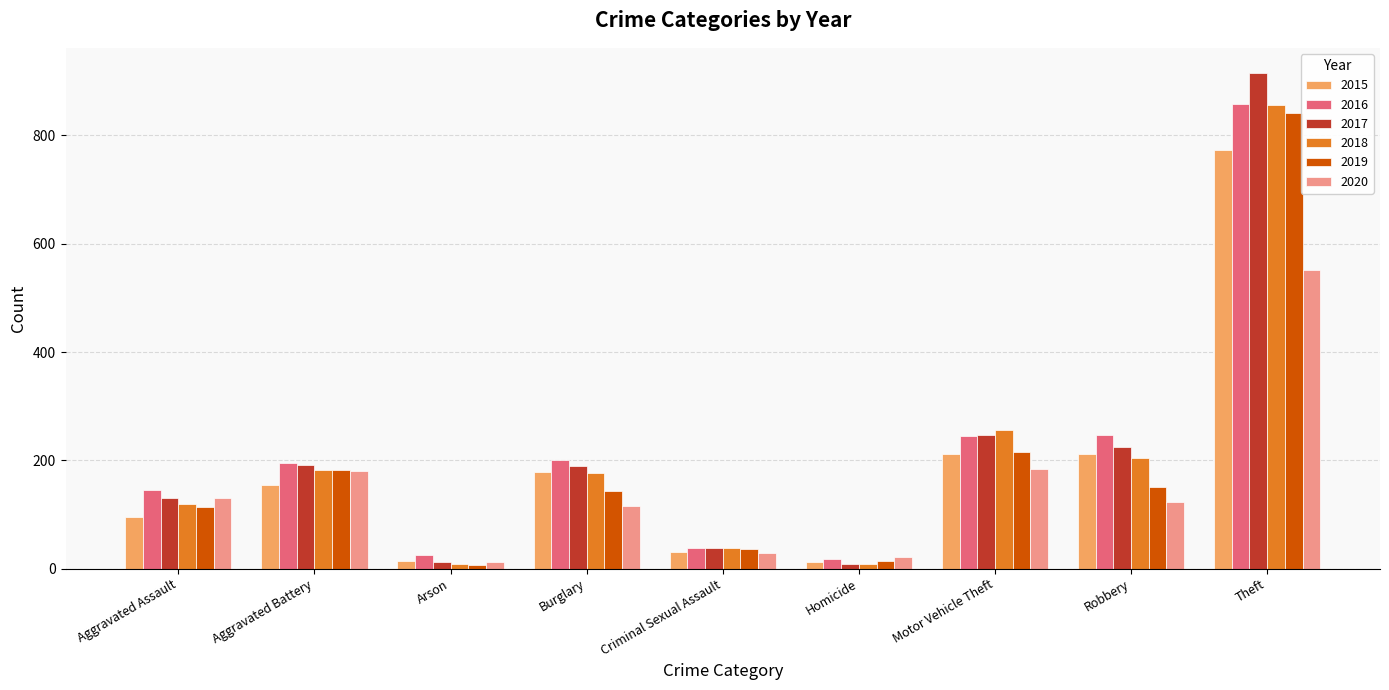

At which category is the sum across all series the highest?

Theft